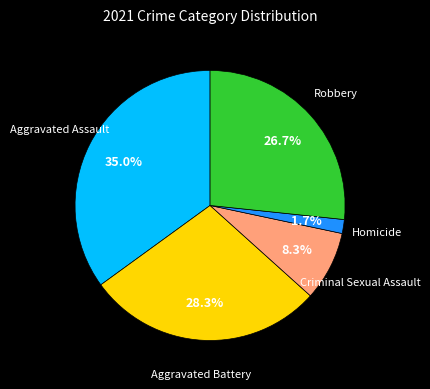

Is there any slice that represents more than half of the pie?

No